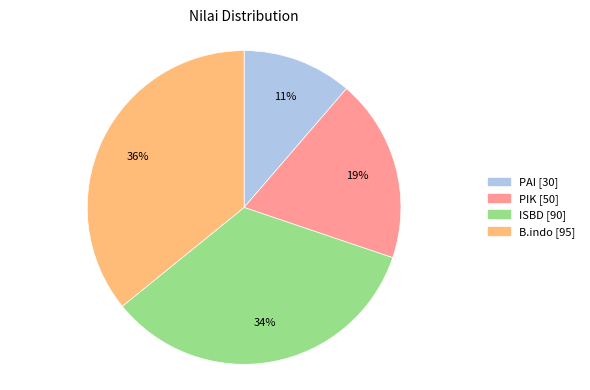

Is it true that ISBD is 28% of the pie?

False